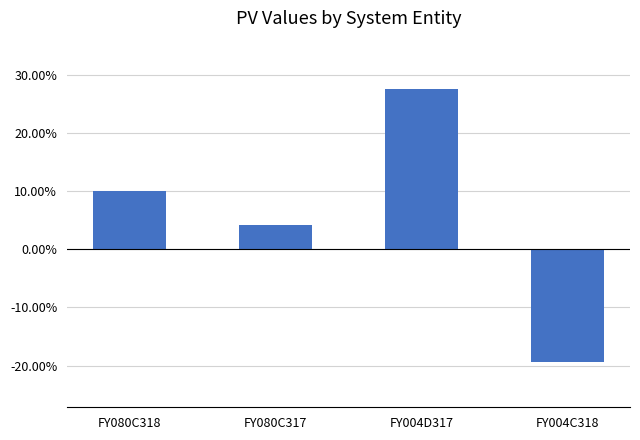

True or false: the data shows -11.1 at FY004C318.

False